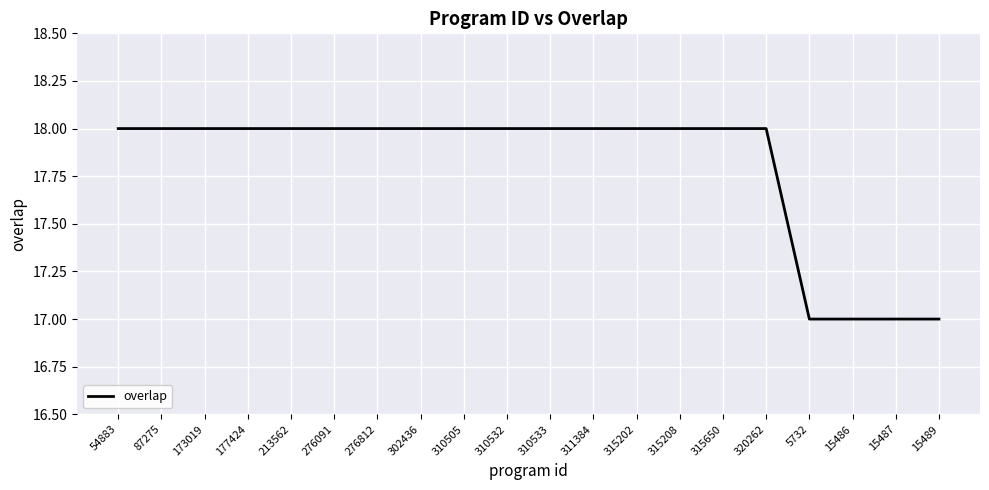

The value at 15486 is 11. True or false?

False